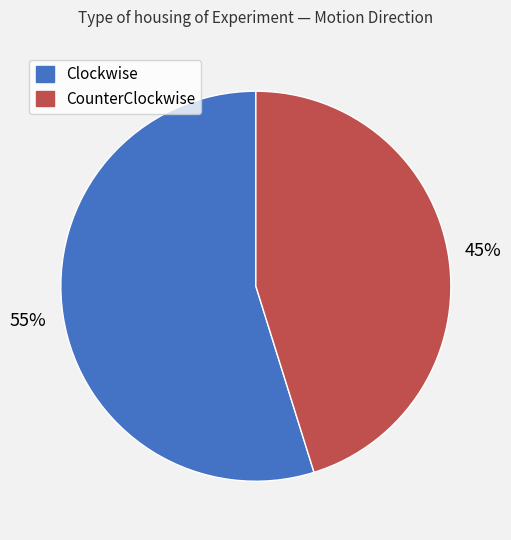

Is there a majority slice in this chart?

Yes